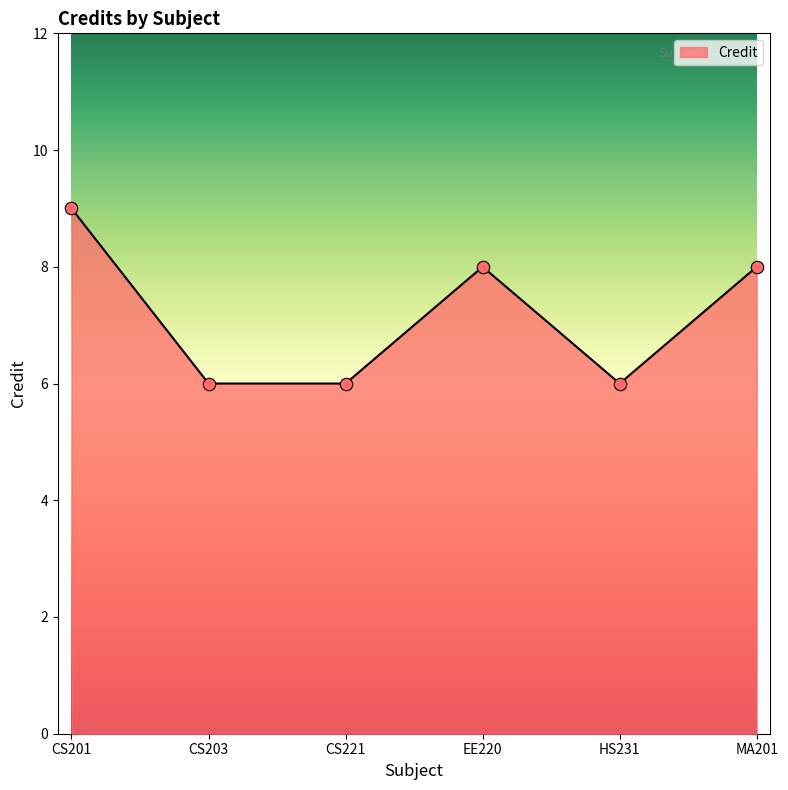

What is the ratio of the value at CS201 to the value at CS203?

1.5